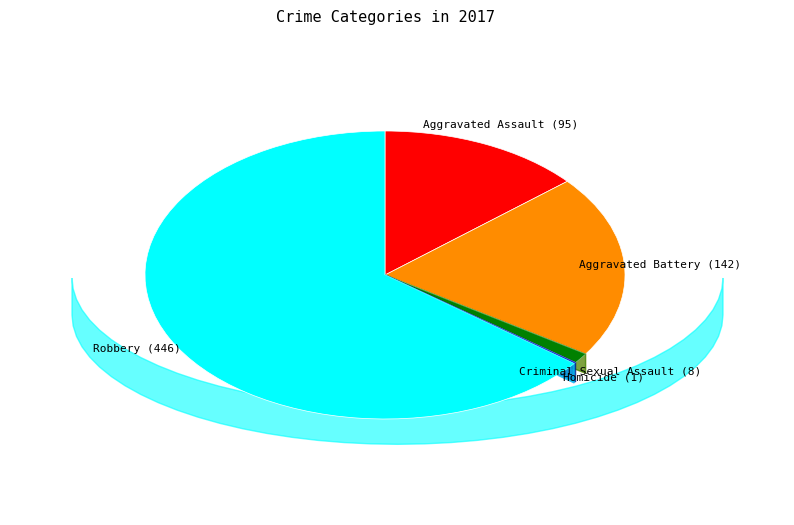

What portion of the pie excludes Aggravated Assault?

86.3%